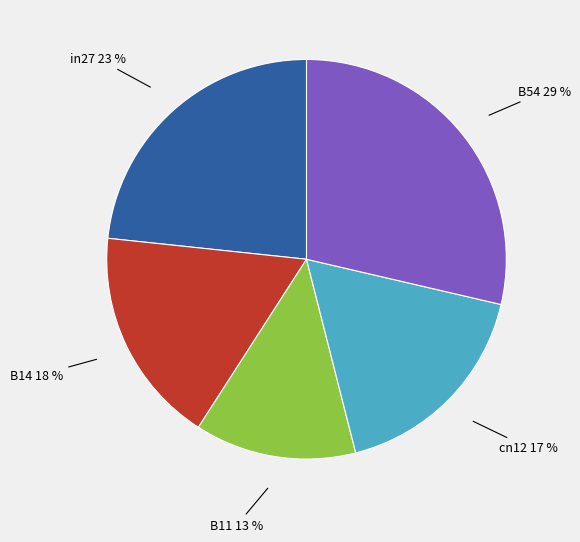

Is B11 the majority of the pie?

No